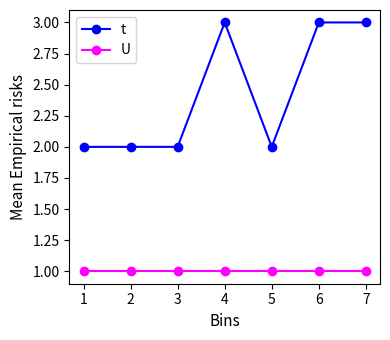

List the series in order of their overall mean, lowest first.

U, t